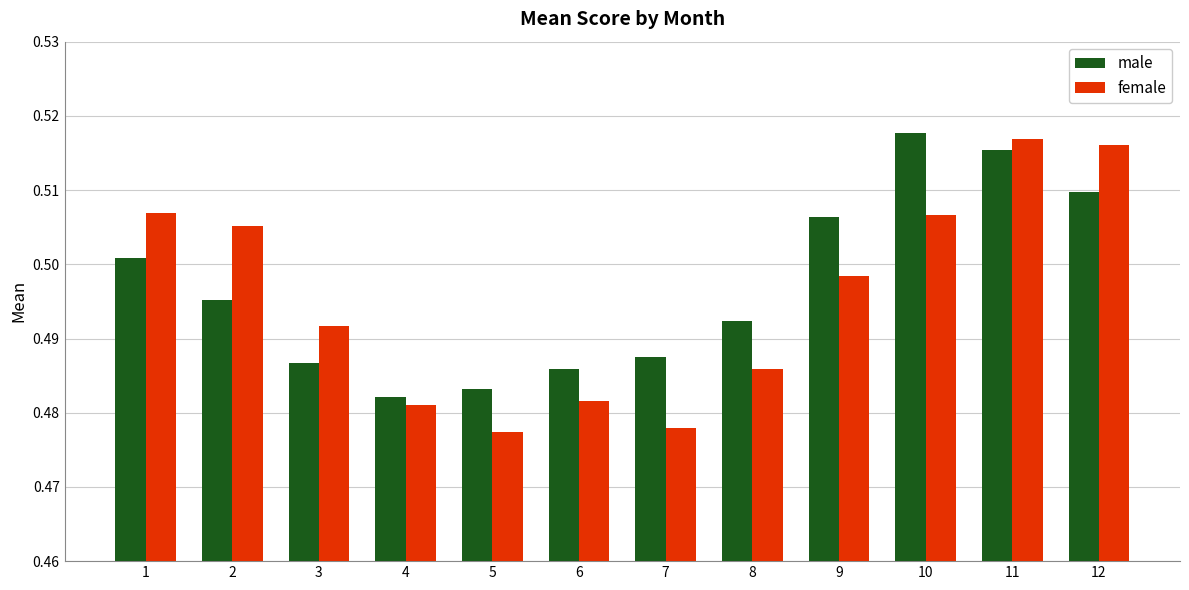

How many bars are there in total?

24